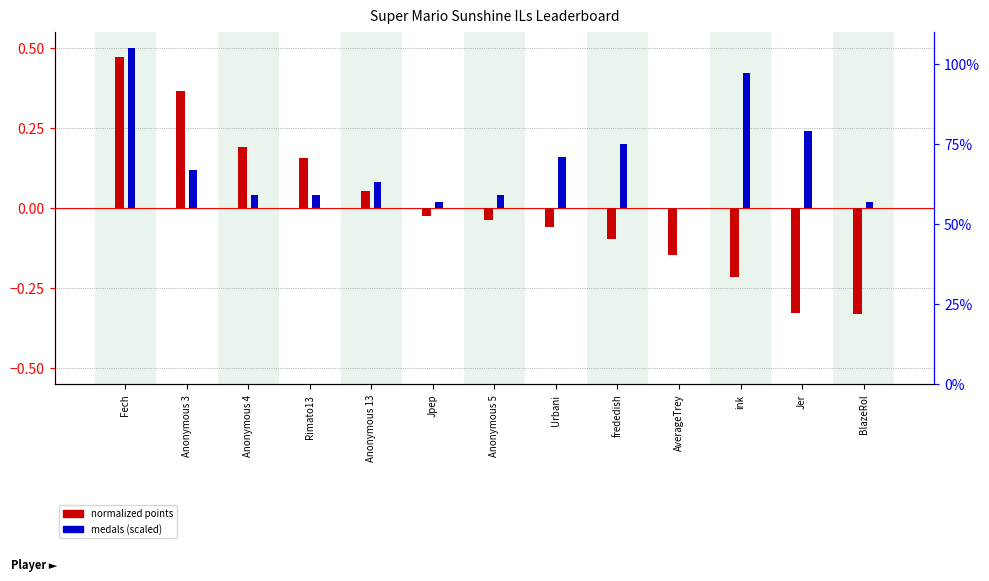

Reading left to right, extract all data points from this chart.

normalized points: Fech=0.5	Anonymous 3=0.4	Anonymous 4=0.2	Rimato13=0.2	Anonymous 13=0.1	Jpep=-0.0	Anonymous 5=-0.0	Urbani=-0.1	frededish=-0.1	AverageTrey=-0.1	ink=-0.2	Jer=-0.3	BlazeRol=-0.3
medals (scaled): Fech=0.5	Anonymous 3=0.1	Anonymous 4=0.0	Rimato13=0.0	Anonymous 13=0.1	Jpep=0.0	Anonymous 5=0.0	Urbani=0.2	frededish=0.2	AverageTrey=0.0	ink=0.4	Jer=0.2	BlazeRol=0.0